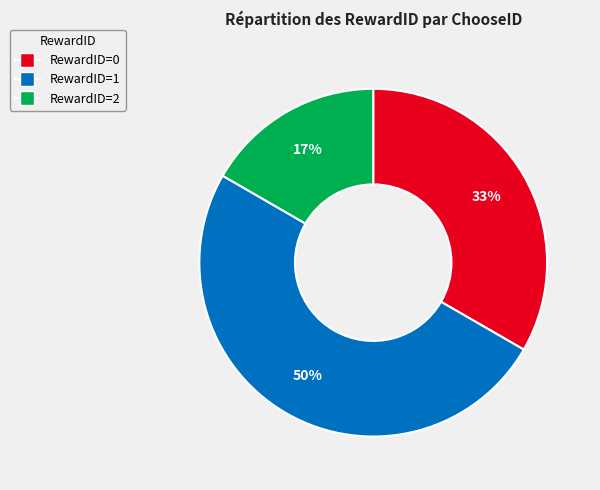

To the nearest percent, what is the average slice percentage?

33%